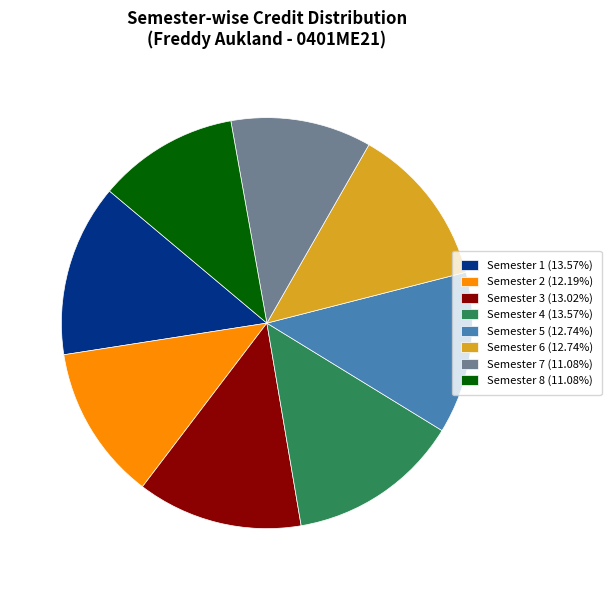

True or false: Semester 2 accounts for 12% of the total.

True